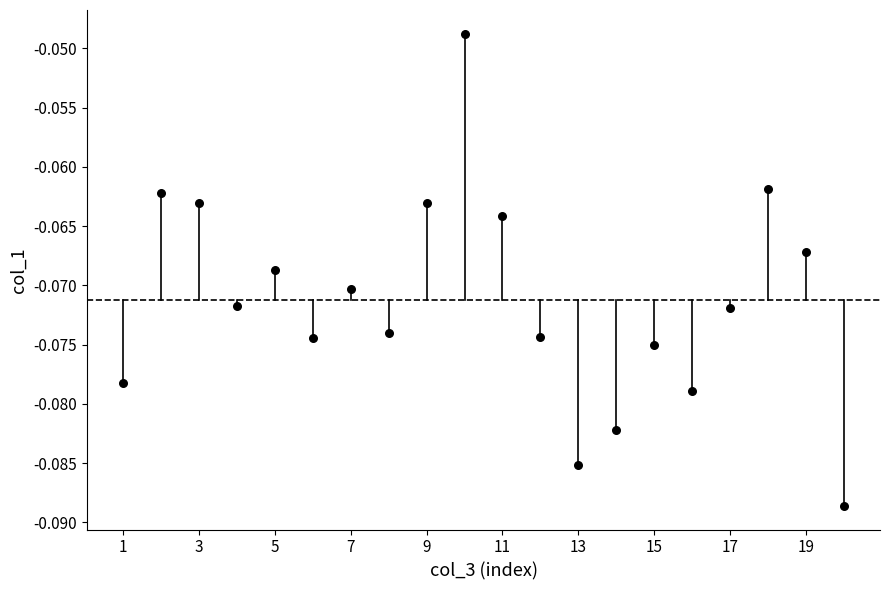

What is the range of X values (max minus min)?

19.0